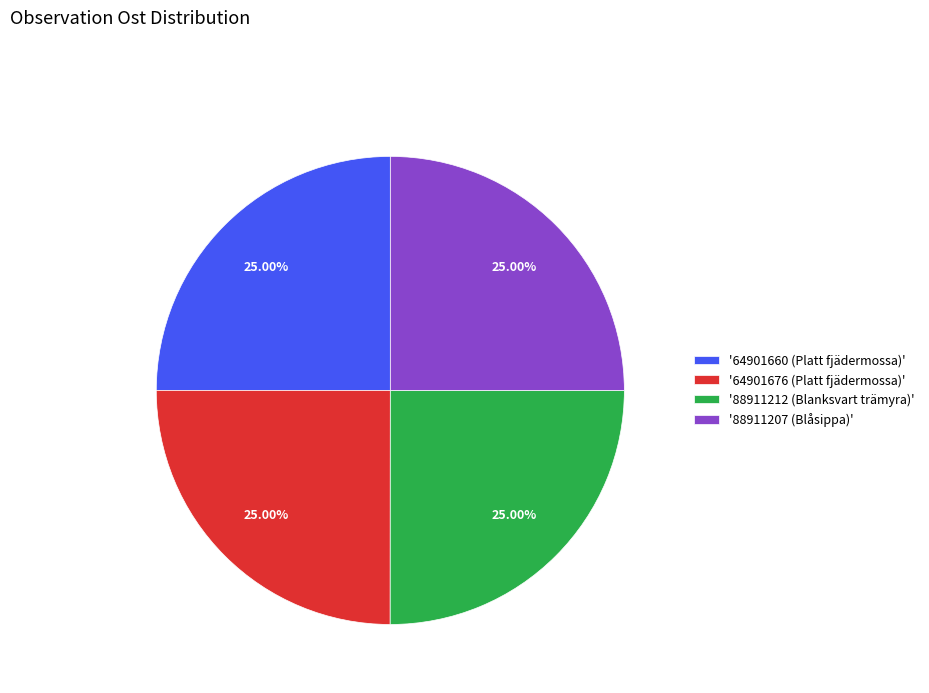

Approximately how many times larger is the value at '88911207 (Blåsippa)' compared to '64901660 (Platt fjädermossa)'?

1.0